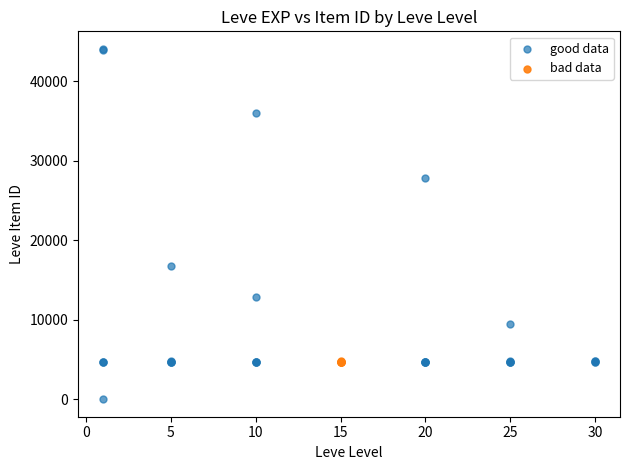

Which series has the largest Y range (max minus min)?

good data